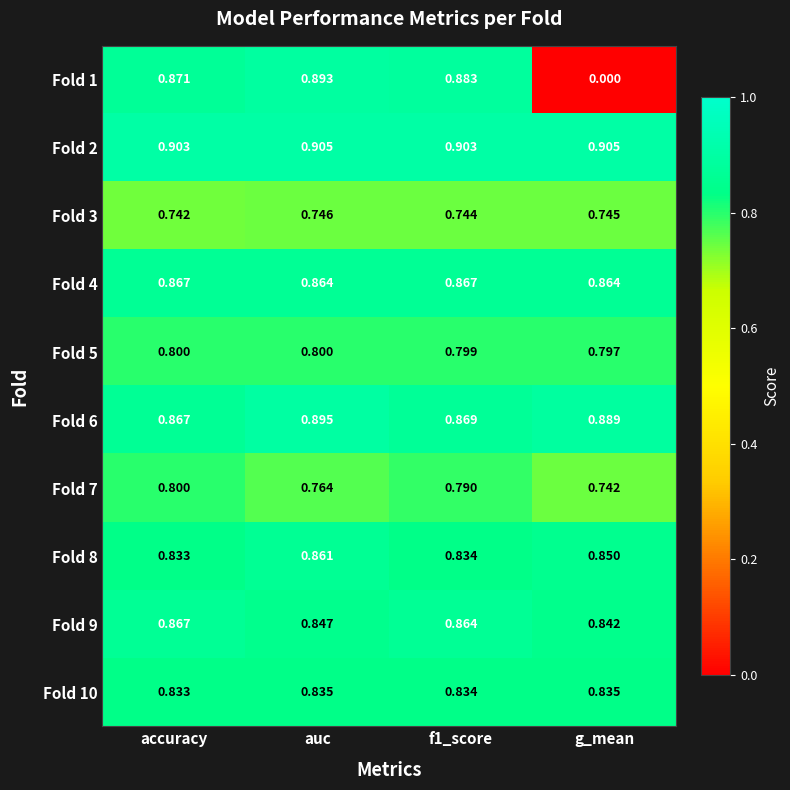

Which series has the largest range (max minus min)?

Fold 1